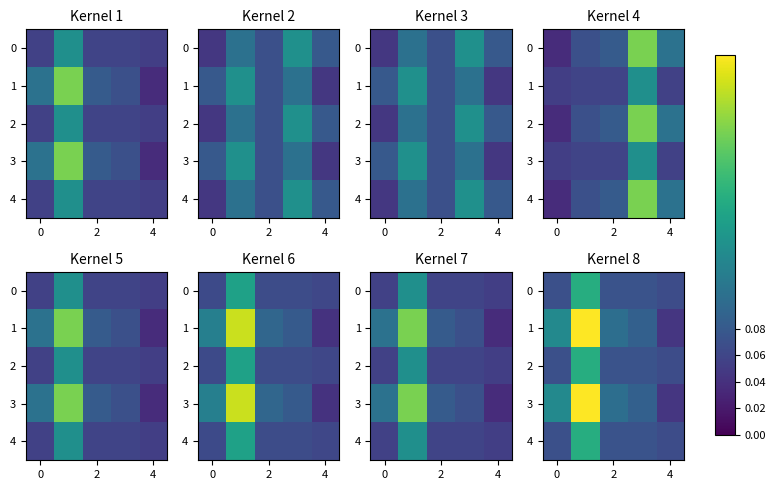

What is the maximum value shown in the chart?

0.3